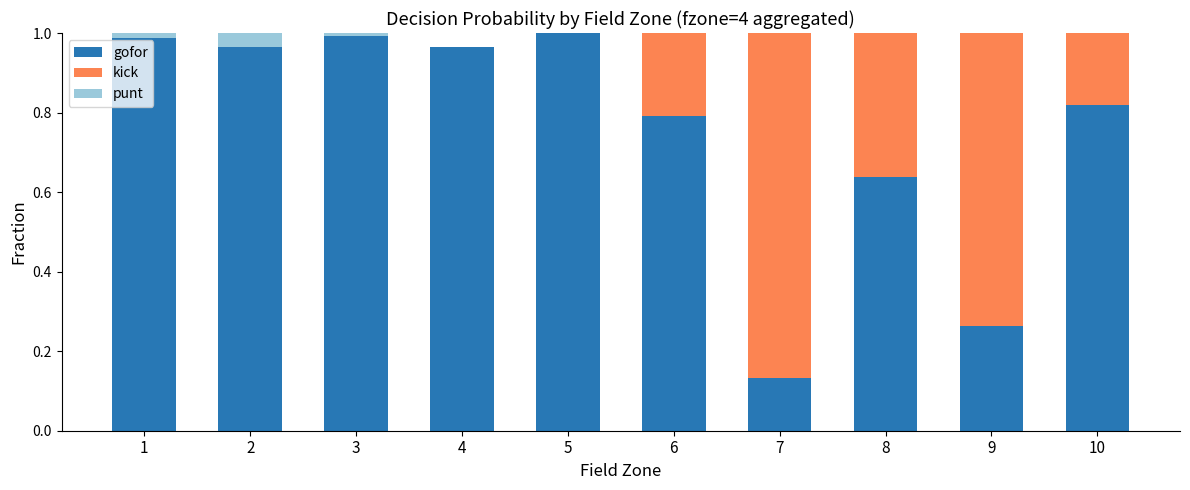

The value of gofor at 5 is 1.0. True or false?

True